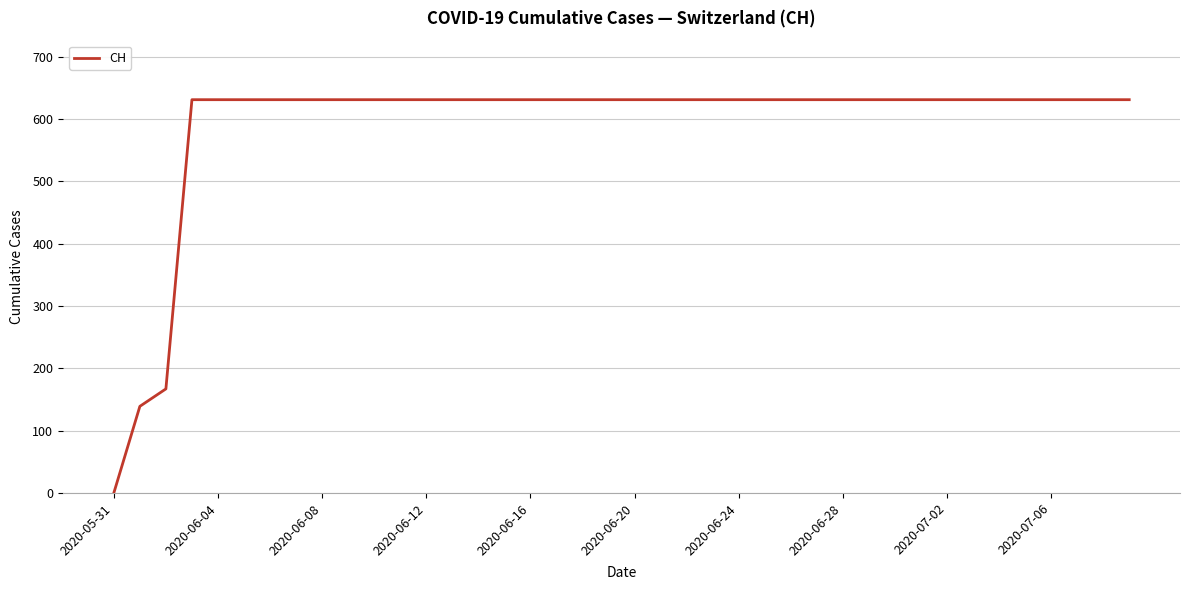

How many lines are shown in the chart?

1